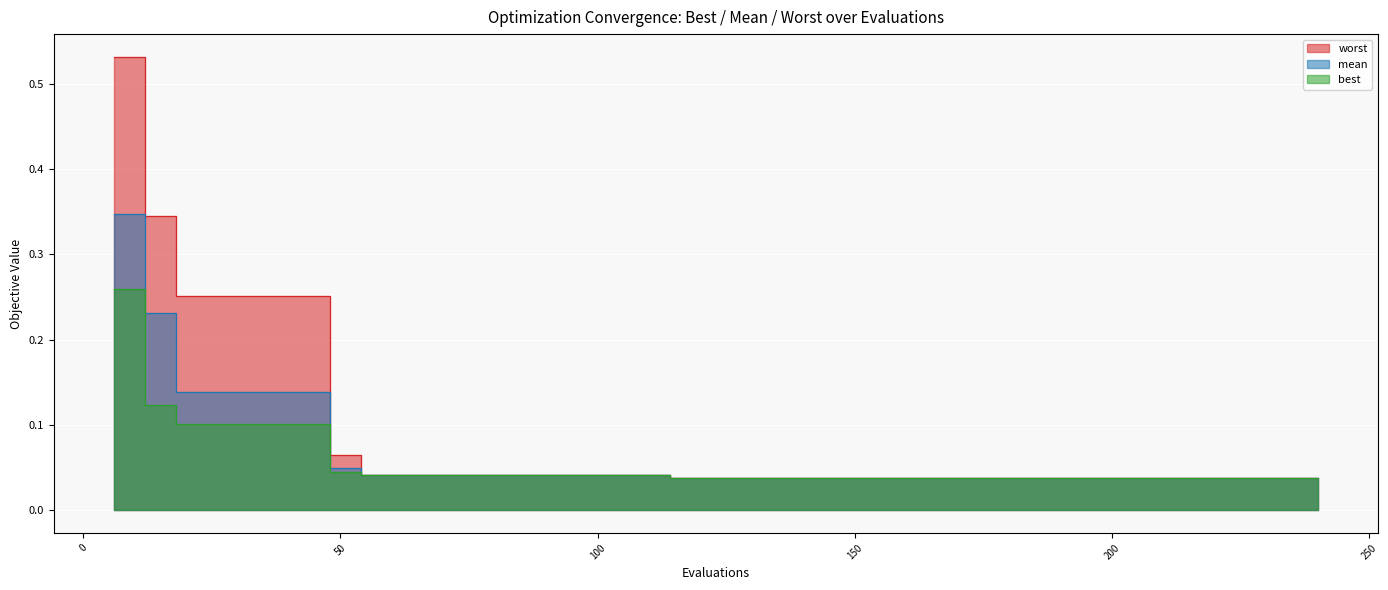

At which label does worst reach its minimum?

114